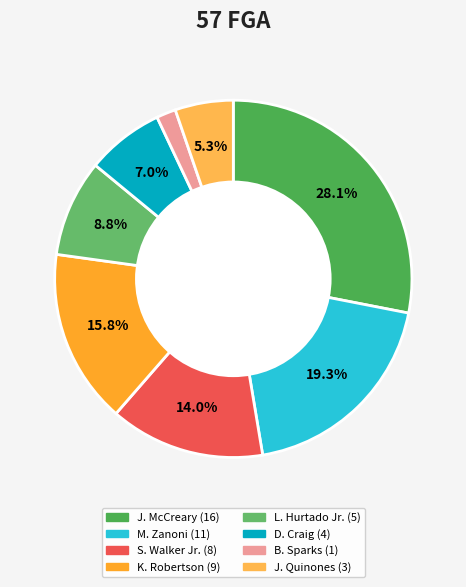

How many segments does this pie chart have?

8